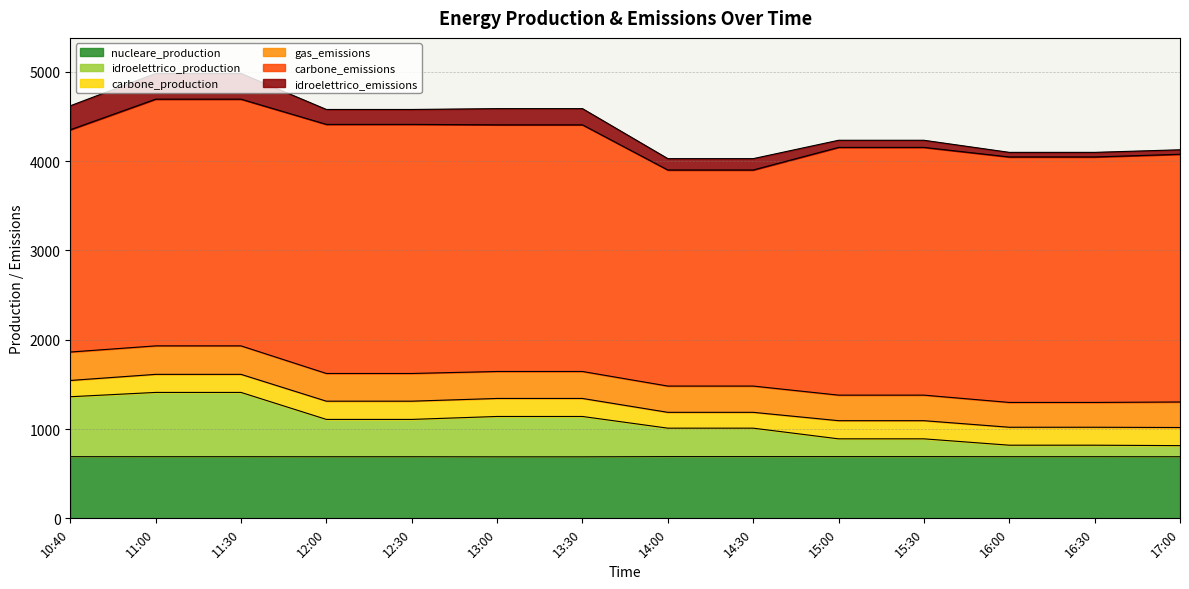

What is the total value across all series at 14:30?

4027.6